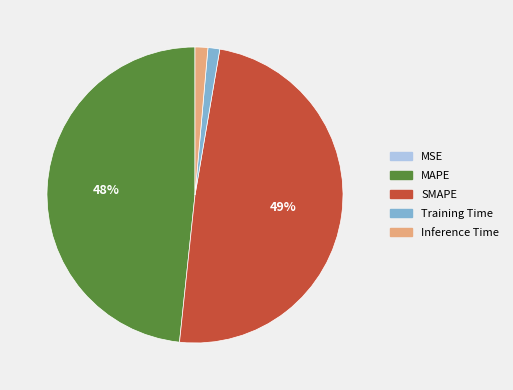

Is there a majority slice in this chart?

No